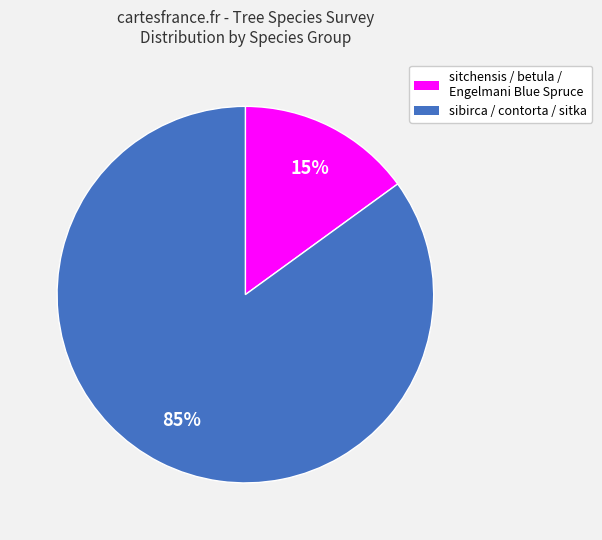

Rank the categories by value from lowest to highest.

sitchensis / betula / Engelmani Blue Spruce, sibirca / contorta / sitka